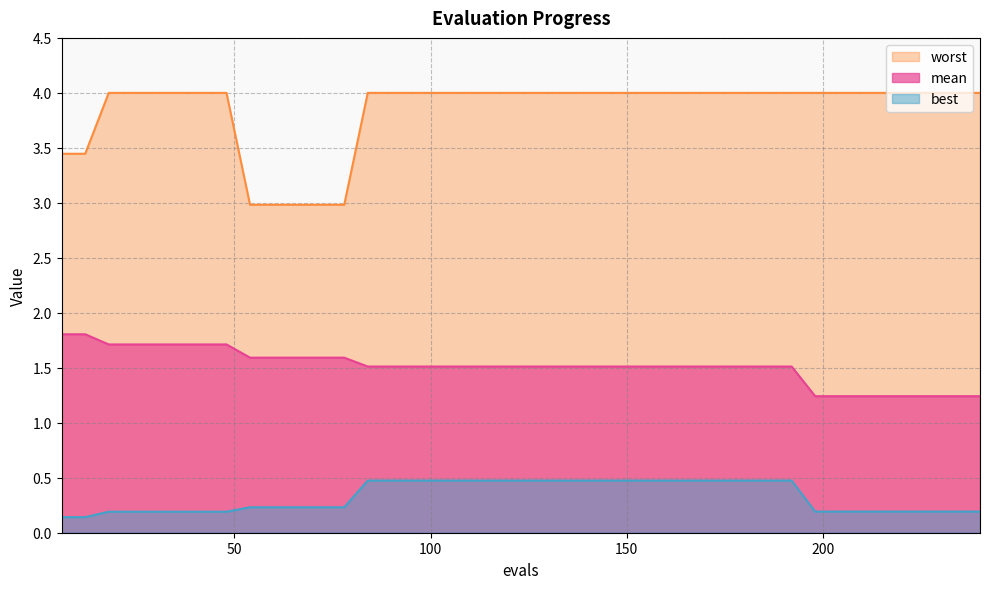

What is the maximum value for best?

0.5